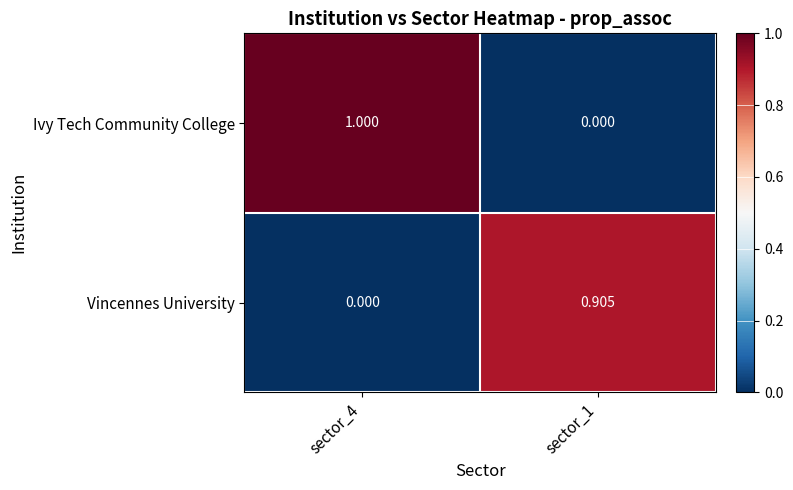

How many categories are shown in the chart?

2